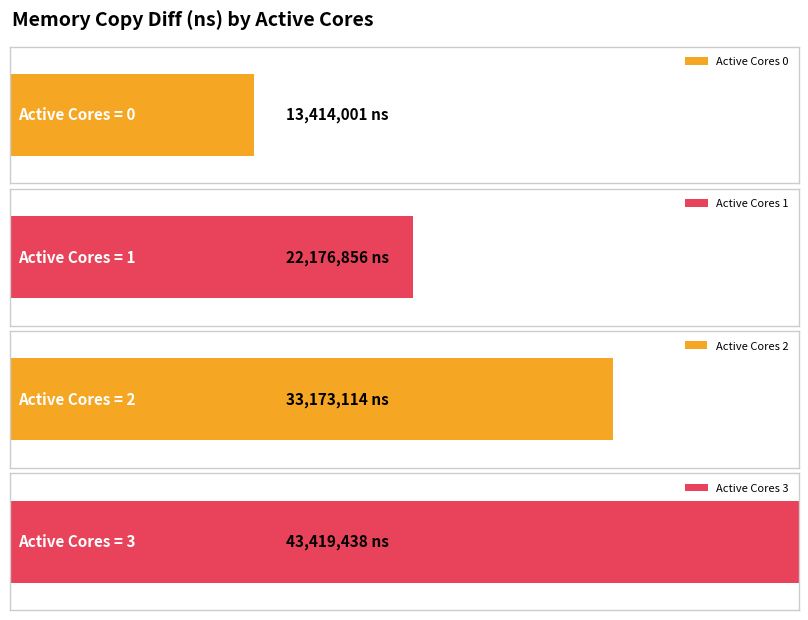

Which category has the highest value across all series?

3